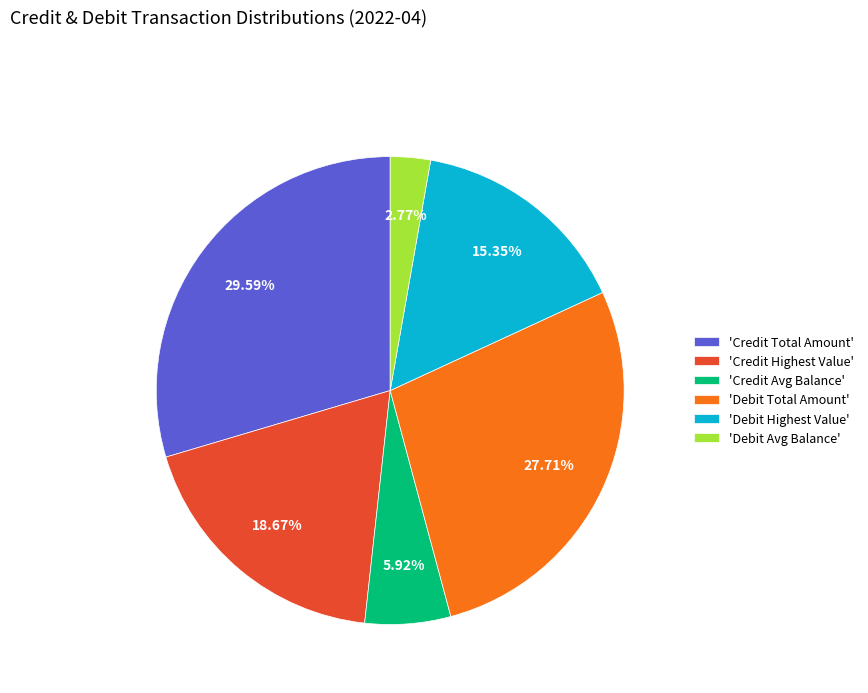

Between 'Debit Total Amount' and 'Debit Avg Balance', which is larger?

'Debit Total Amount'